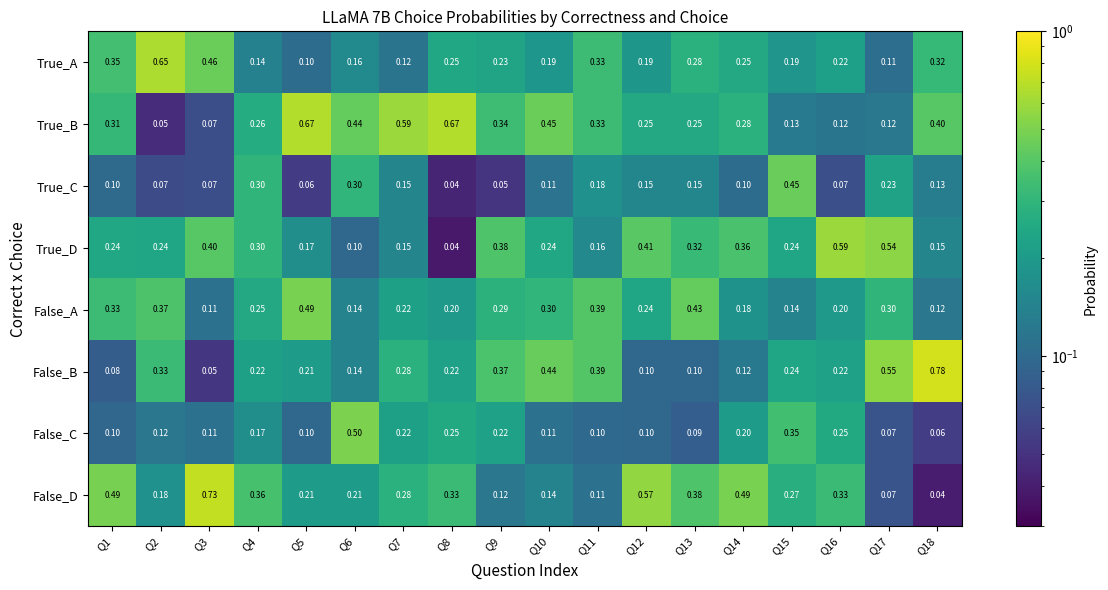

What is the total value across all series at Q3?

2.0